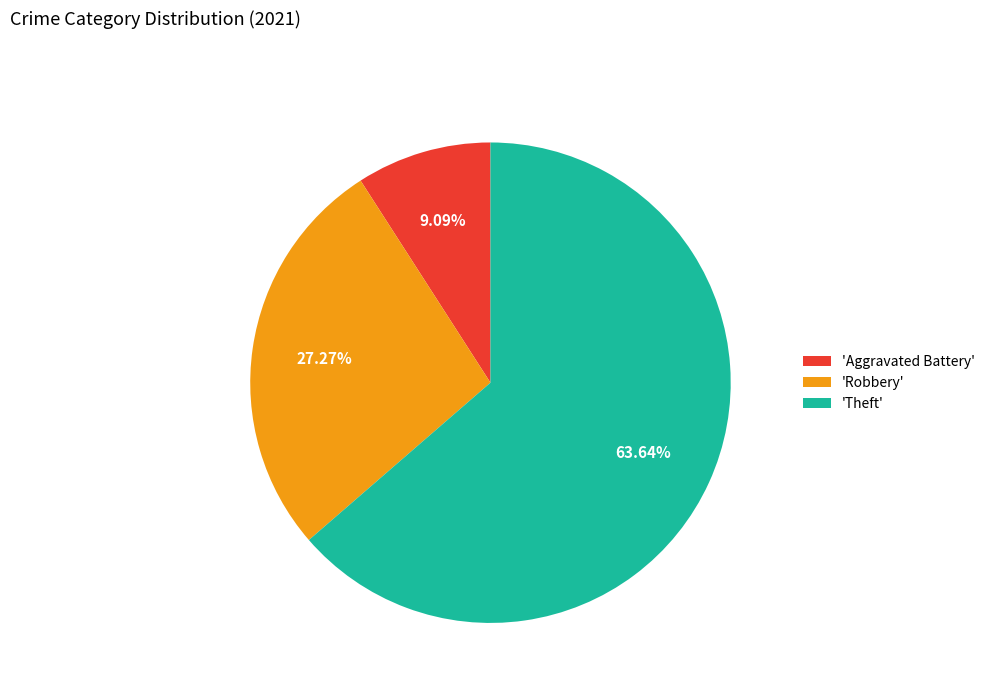

Is the sum of 'Robbery' and 'Aggravated Battery' greater than half?

No